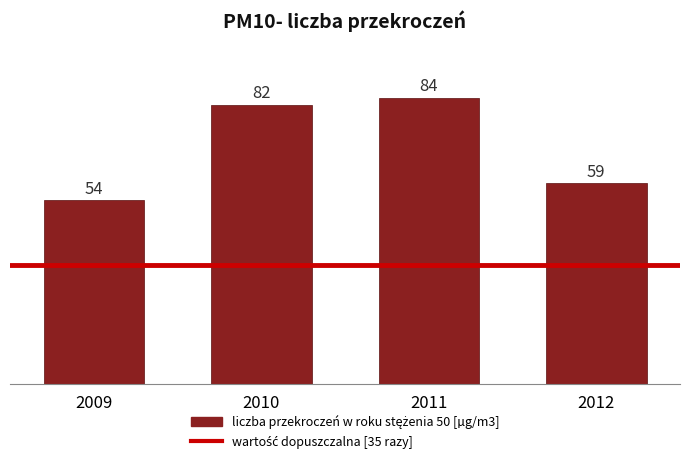

What is the value of the 3rd bar from the left?

84